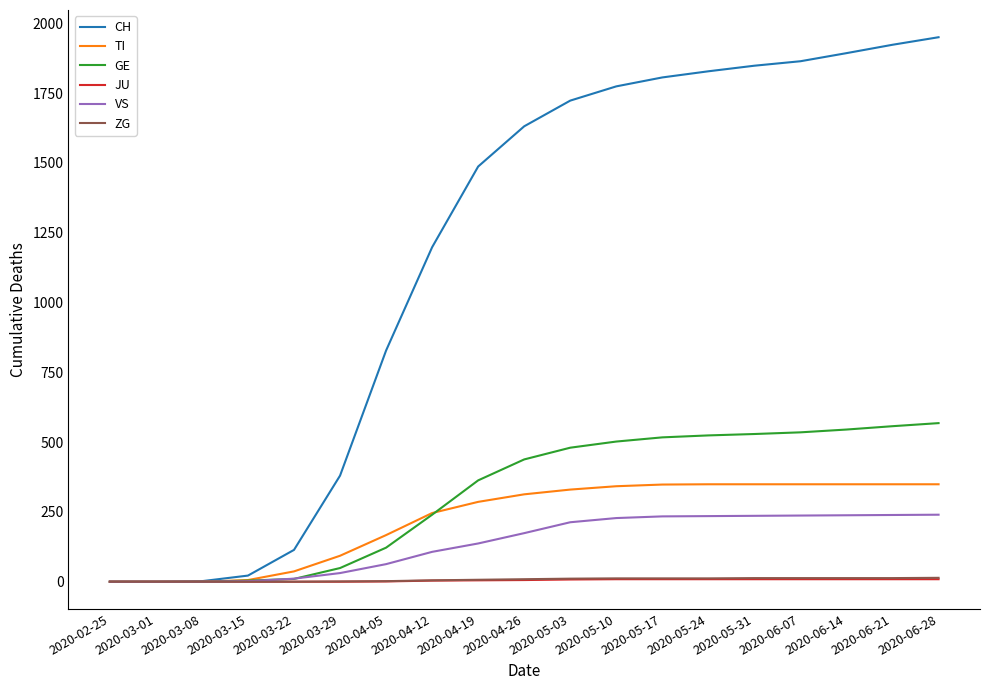

The value of CH at 2020-06-14 is 619. True or false?

False